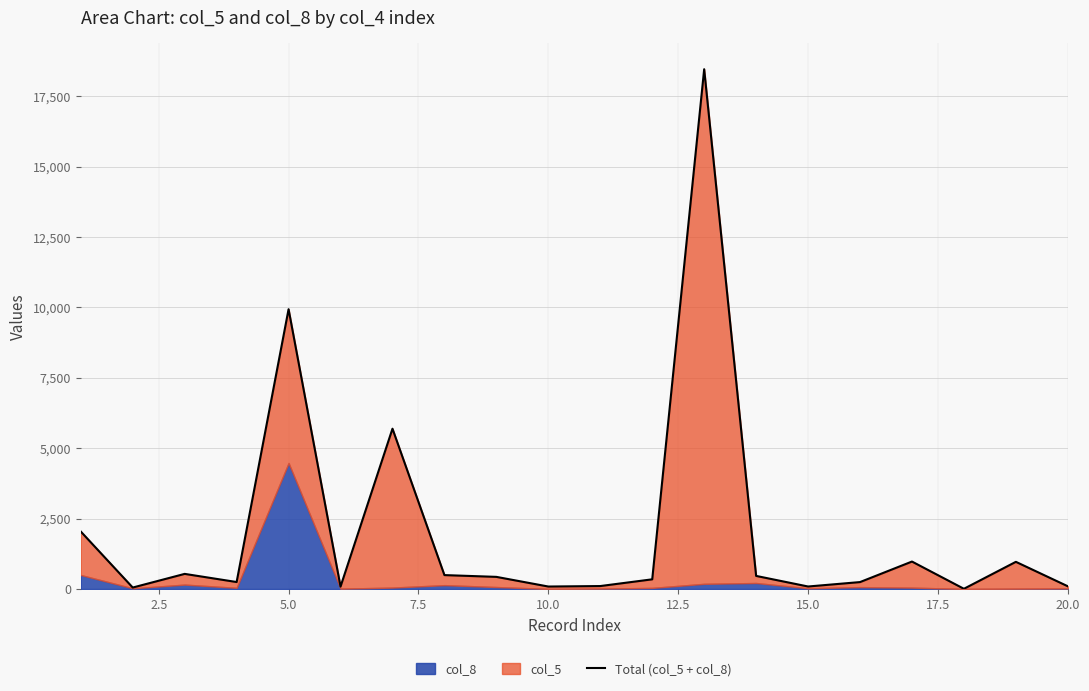

Reading left to right, list all the values displayed in this chart.

2041	52	537	248	9935	86	5692	494	431	88	105	344	18456	465	89	246	975	8	965	97